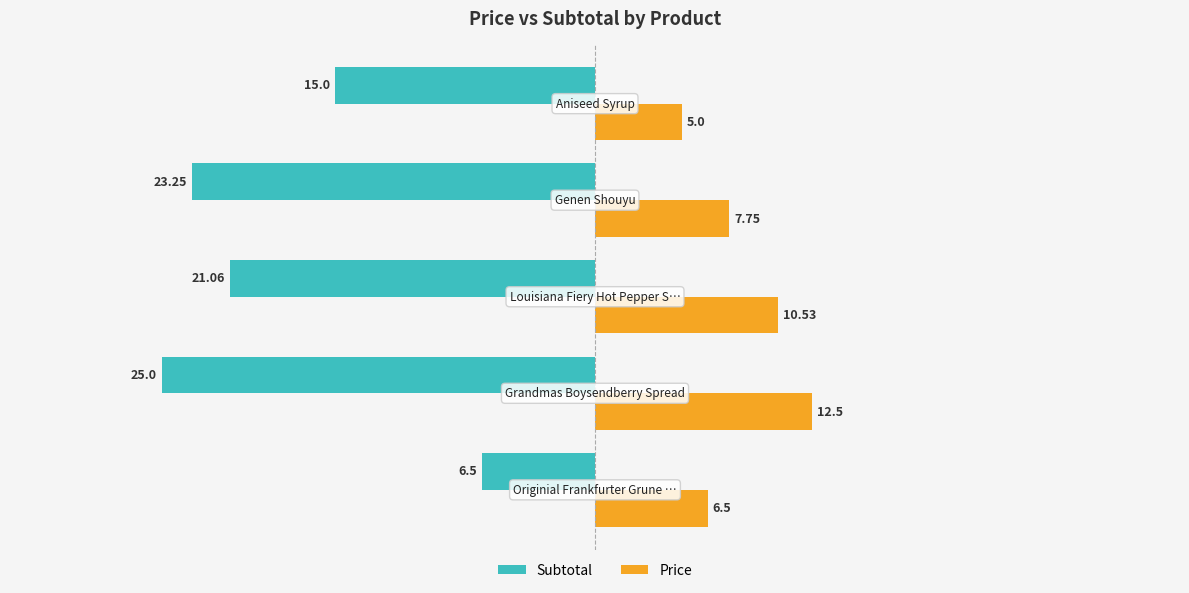

What are all the series names shown in the legend?

Subtotal, Price